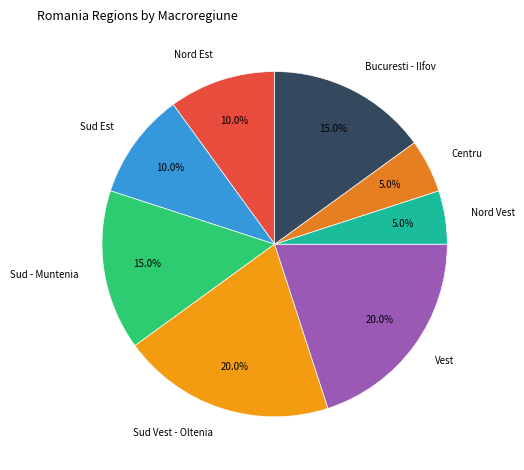

Is there a majority slice in this chart?

No